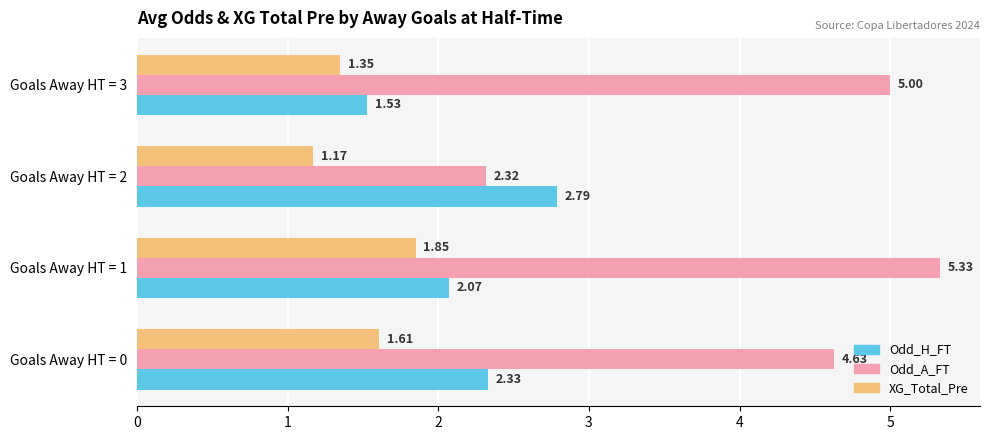

What is the total value across all series at Goals Away HT = 2?

6.3